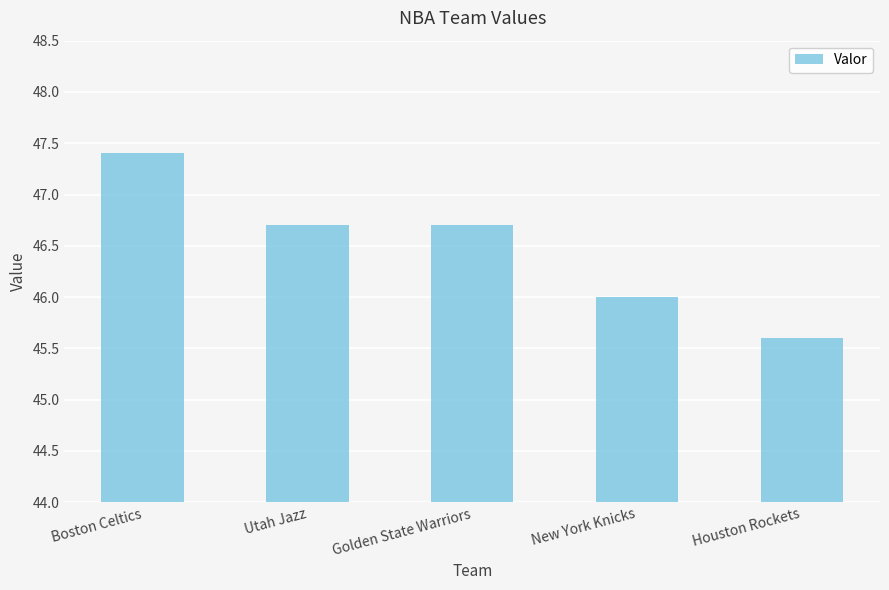

How many categories are shown in the chart?

5